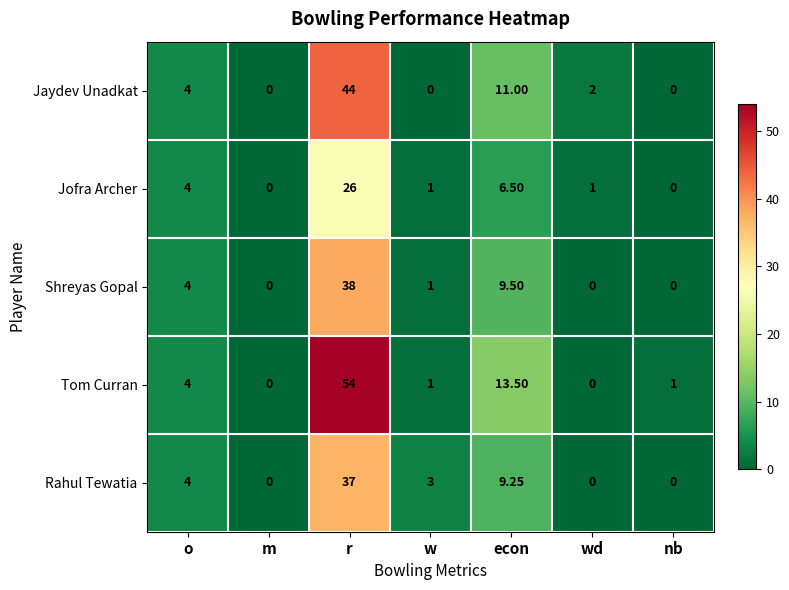

Which label corresponds to the largest value in the chart?

r